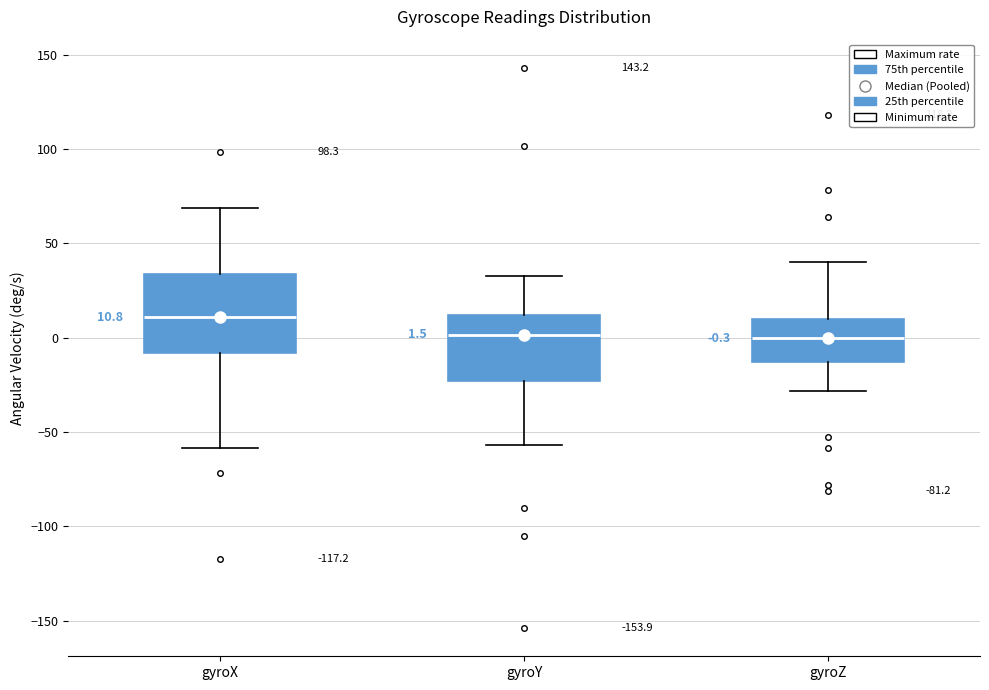

Comparing the boxes themselves (not the whiskers), which one is the tallest?

gyroX